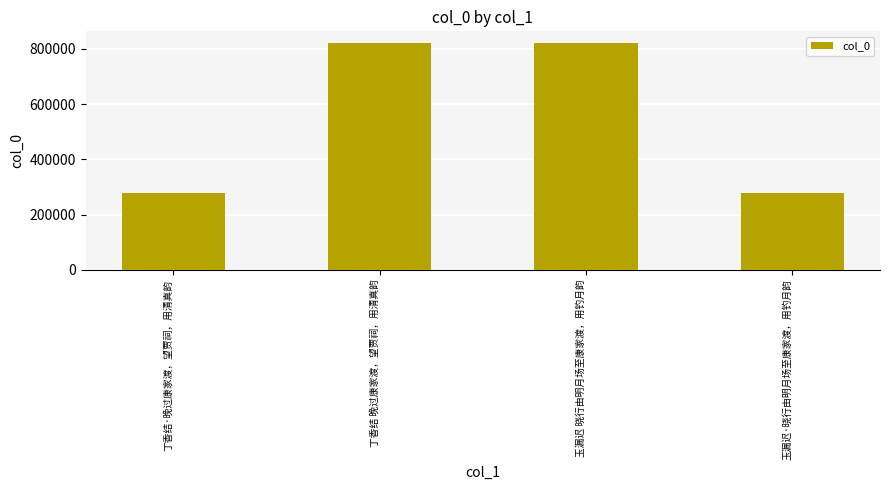

What is the ratio of the value at 丁香结·晚过康家渡，望贾祠，用清真韵 to the value at 丁香结 晚过康家渡，望贾祠，用清真韵?

0.3